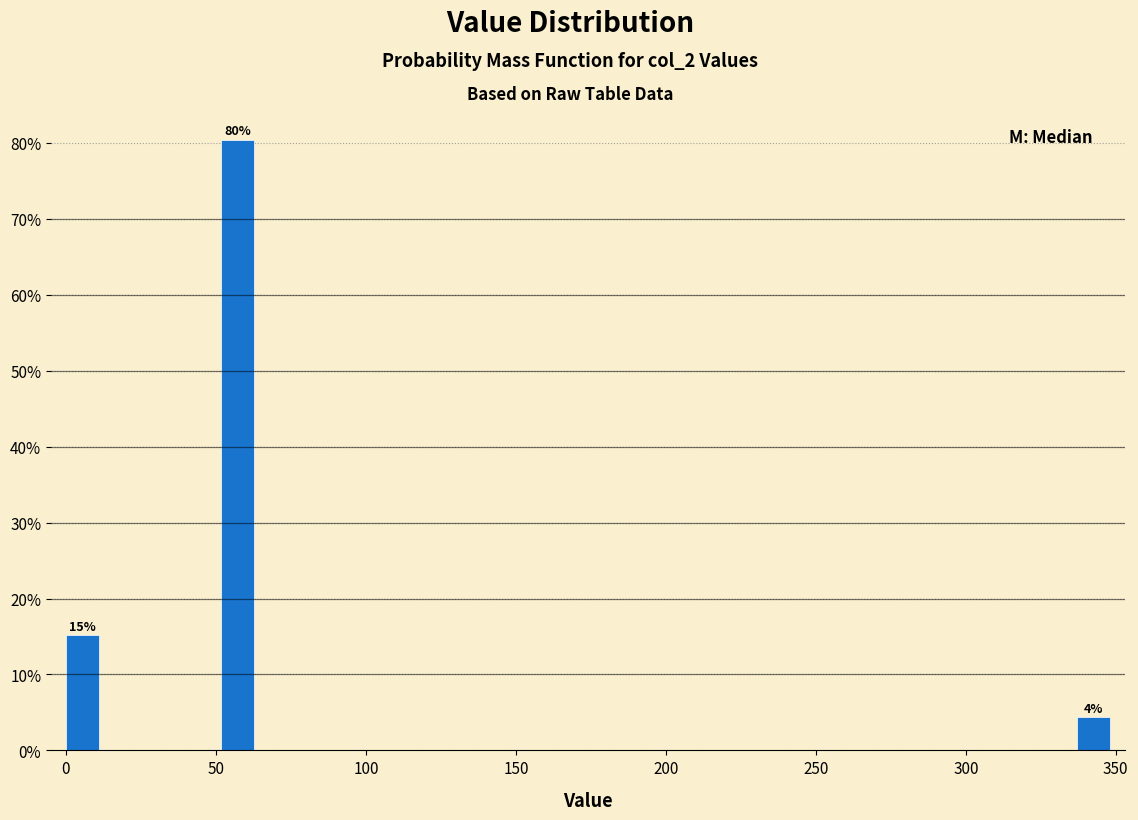

Read against the x-axis, roughly where is the centre of the tallest bar?

55